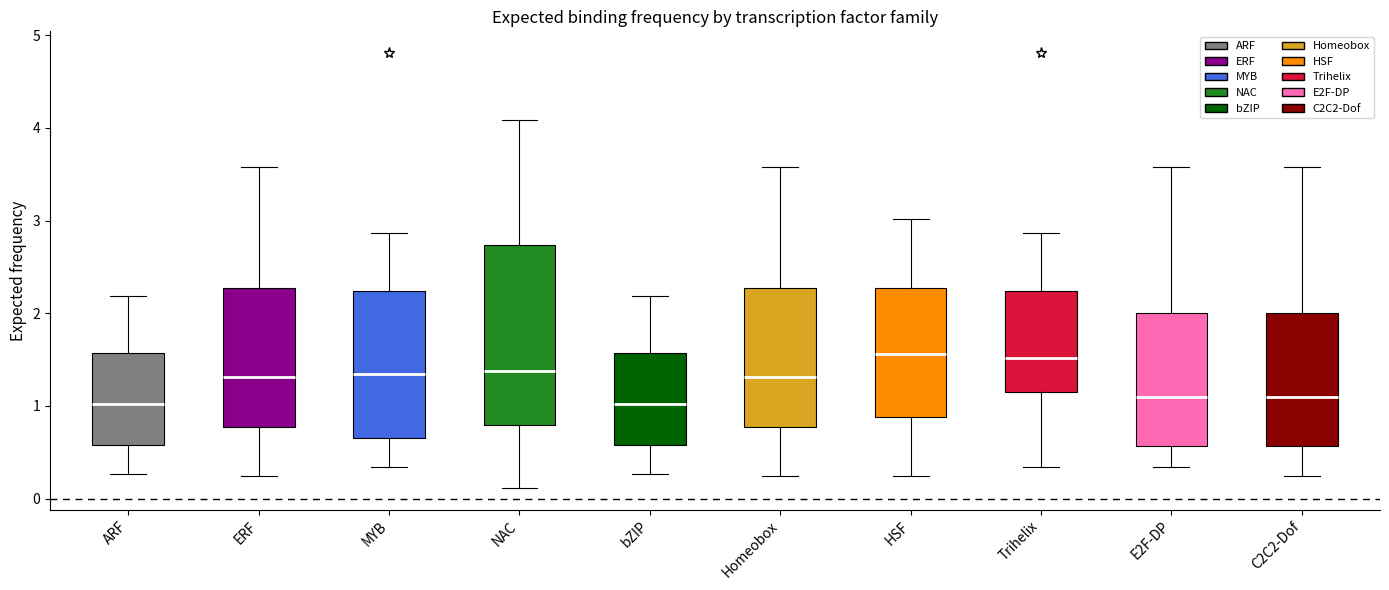

Which box is the tallest, from its lower edge to its upper edge?

NAC